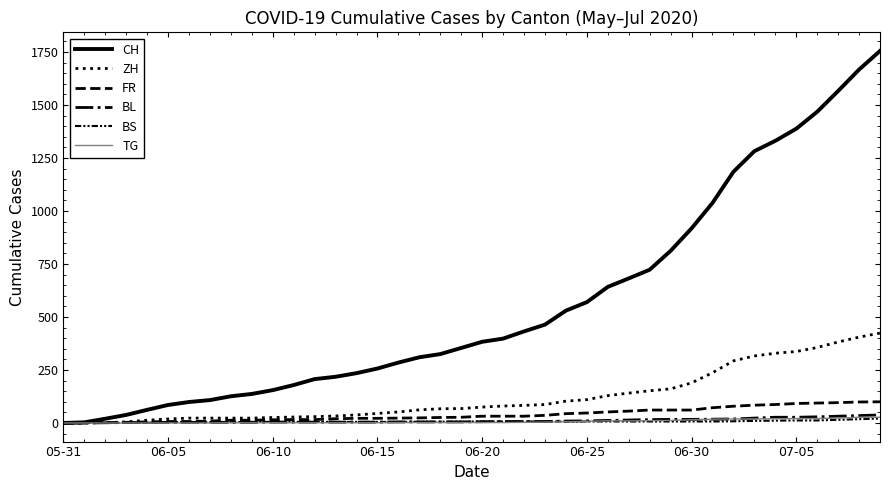

How many lines are shown in the chart?

6